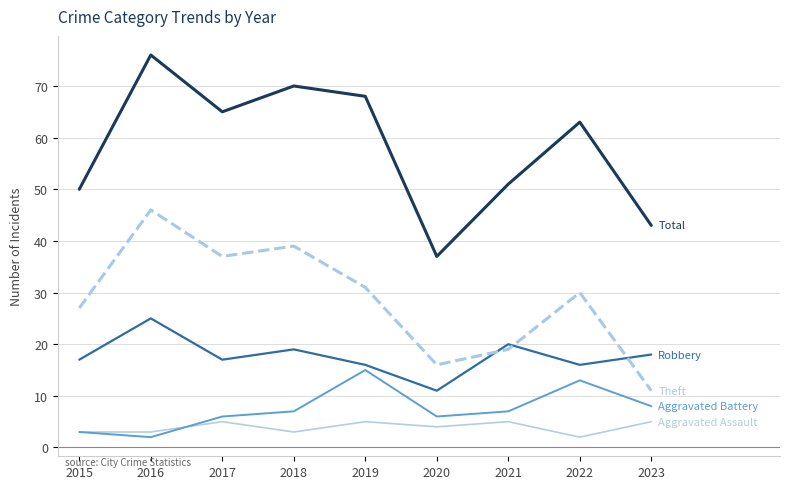

What is the spread (max minus min) of values at 2018?

67